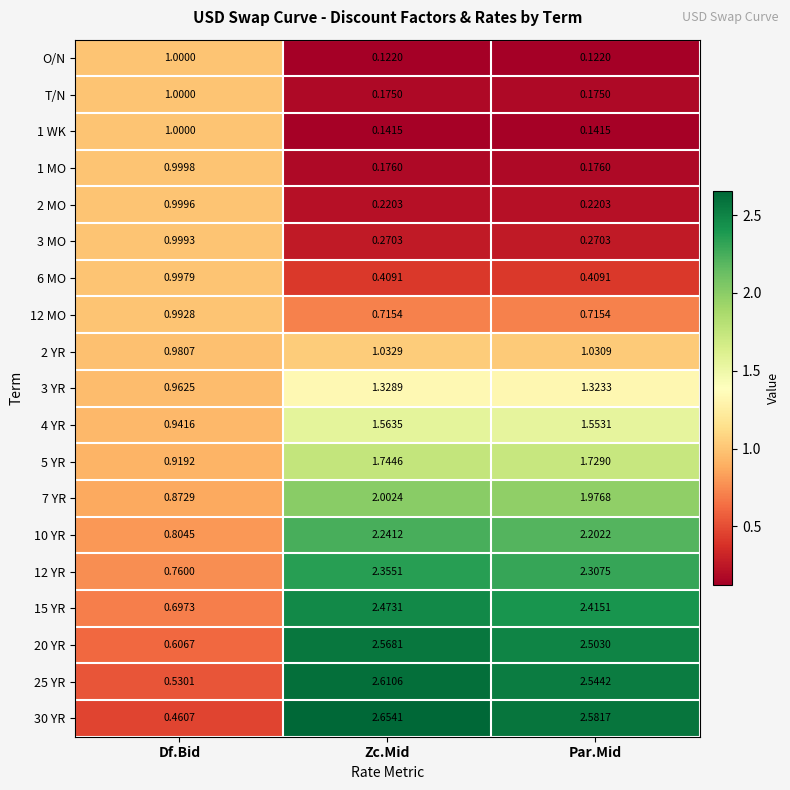

List the labels in order of 15 YR value, largest first.

Zc.Mid, Par.Mid, Df.Bid